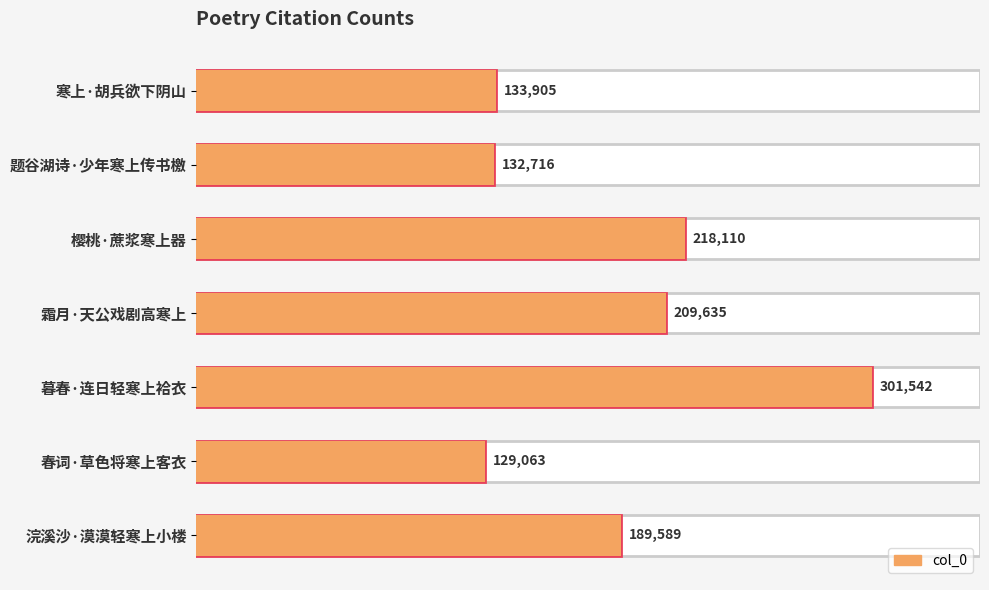

What is the greatest value displayed?

301542